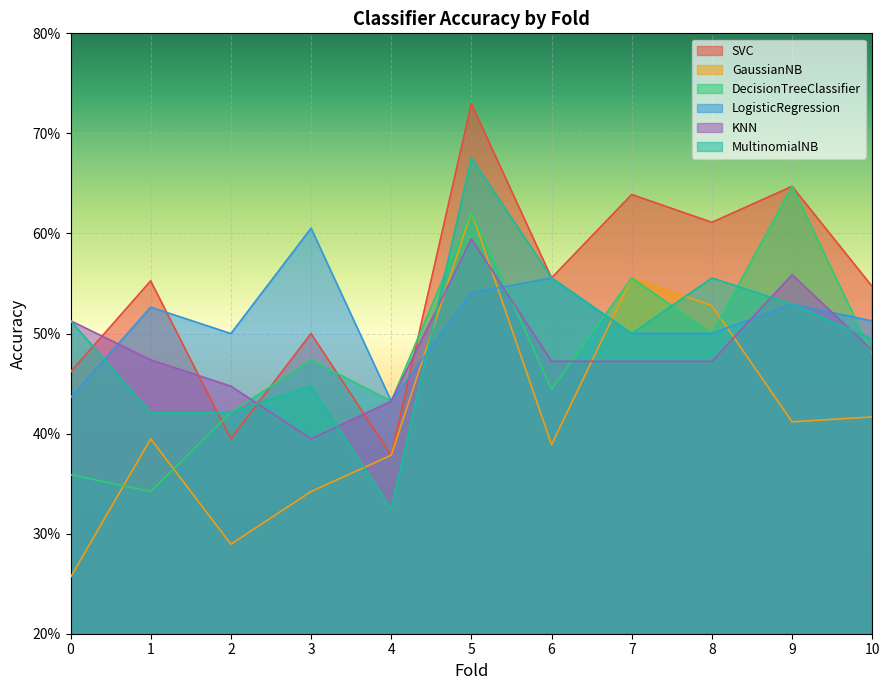

Between 3 and 8, which series saw the biggest shift?

GaussianNB